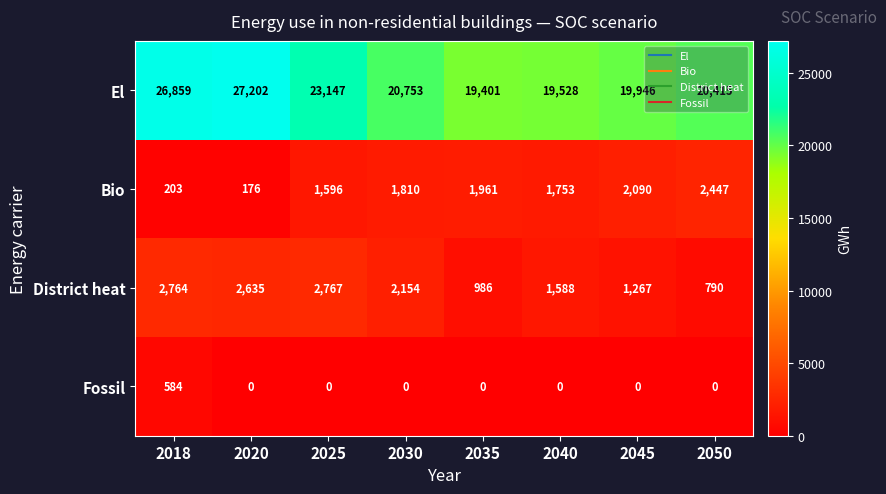

What is the difference between the highest and lowest values at 2050?

20415